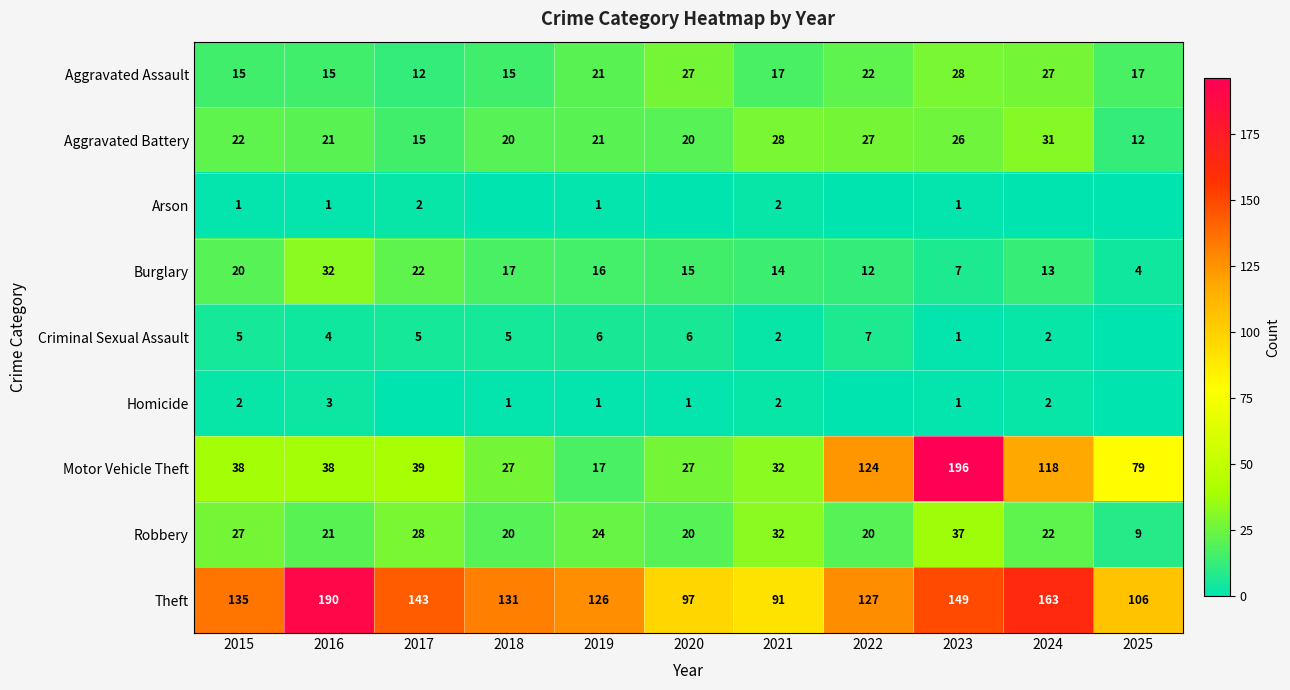

At how many categories does at least one series exceed 172?

2